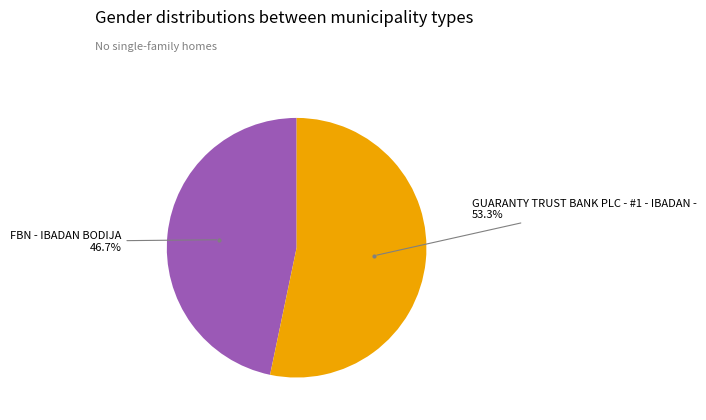

Is there any slice that represents more than half of the pie?

Yes